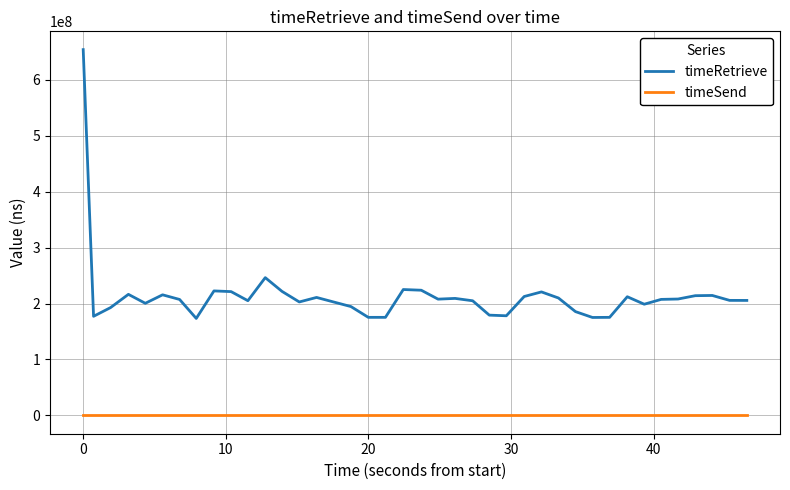

Which series has the largest range (max minus min)?

timeRetrieve